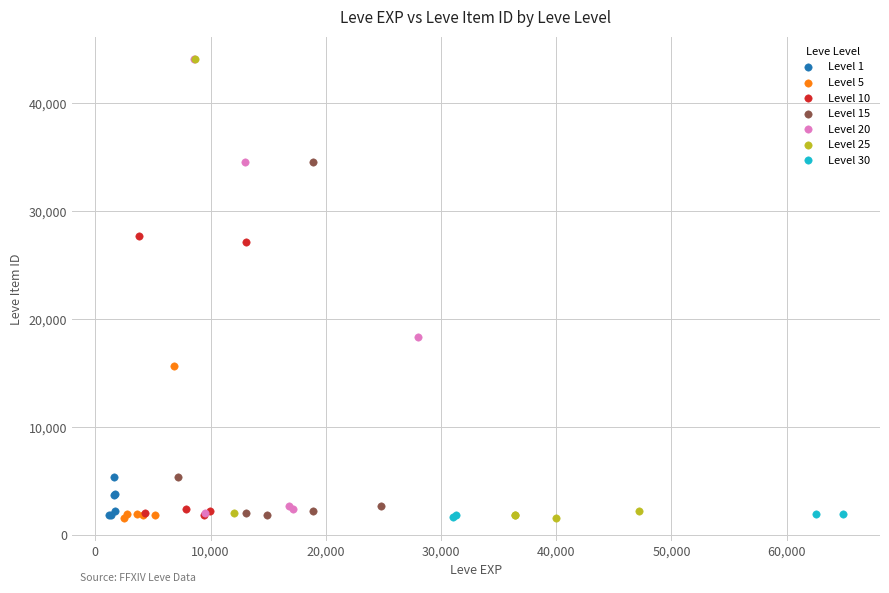

What are all the series names shown in the legend?

Level 1, Level 5, Level 10, Level 15, Level 20, Level 25, Level 30